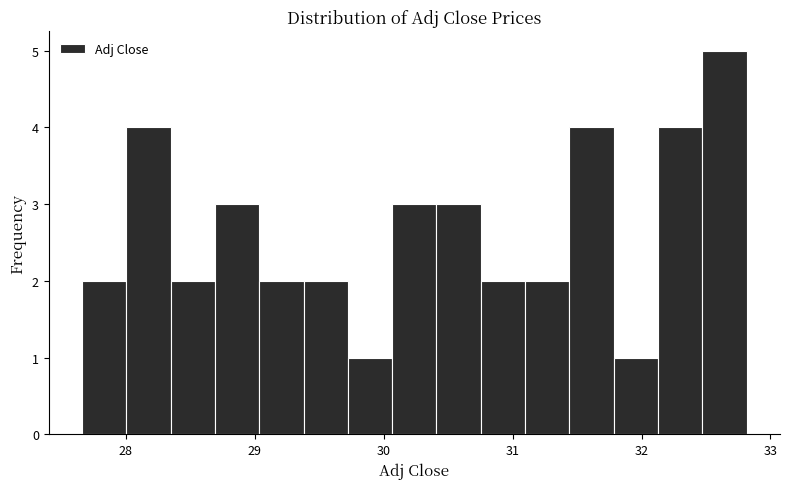

Read against the x-axis, roughly where is the centre of the tallest bar?

32.6